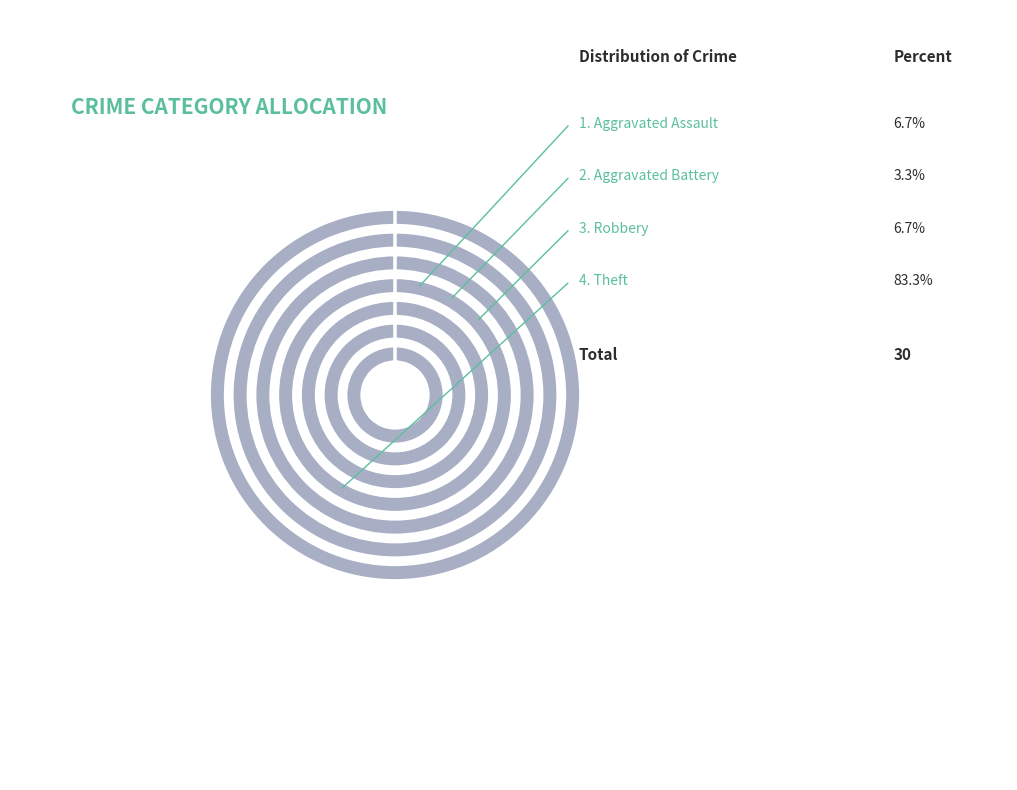

Is there any slice that represents more than half of the pie?

Yes